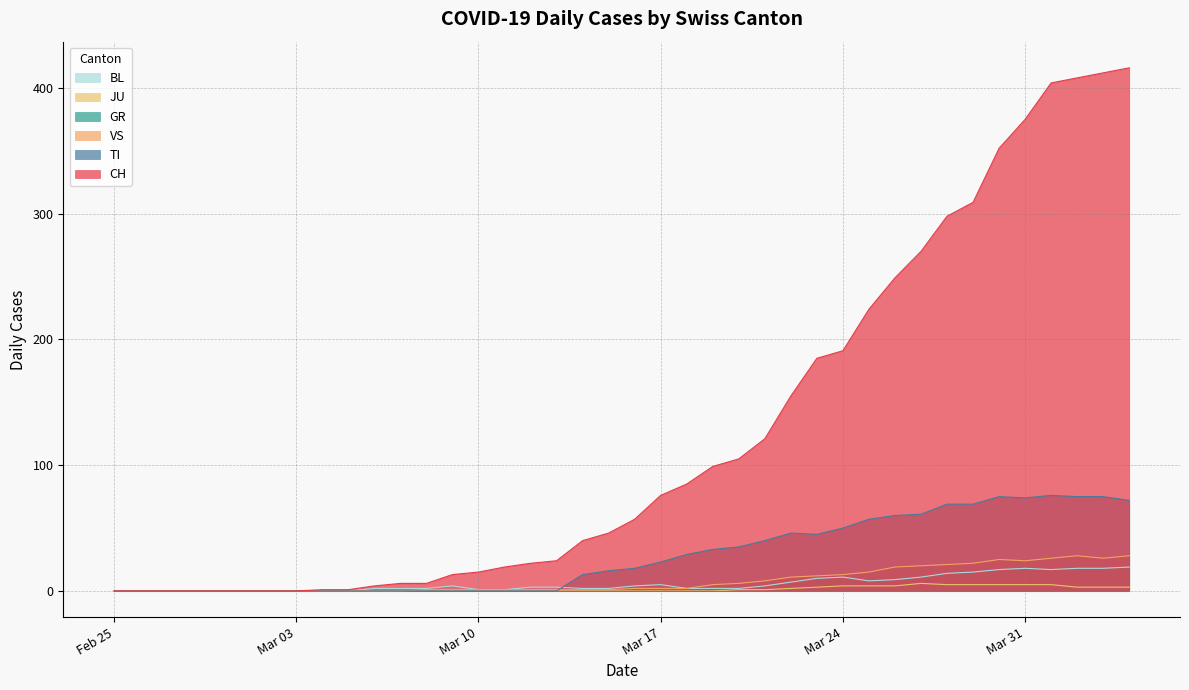

Which series has the largest range (max minus min)?

CH